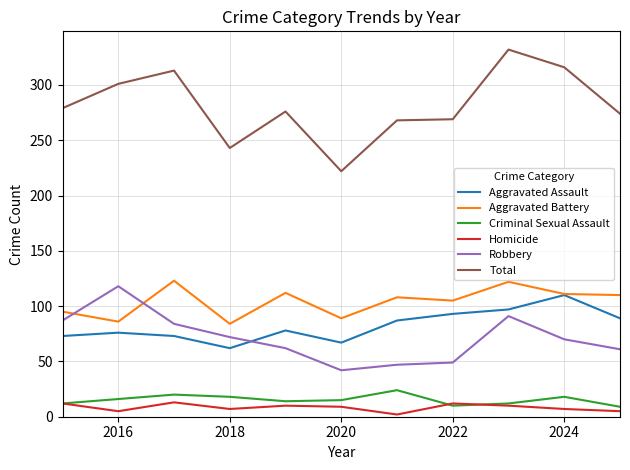

True or false: Homicide and Aggravated Battery intersect in this chart.

False